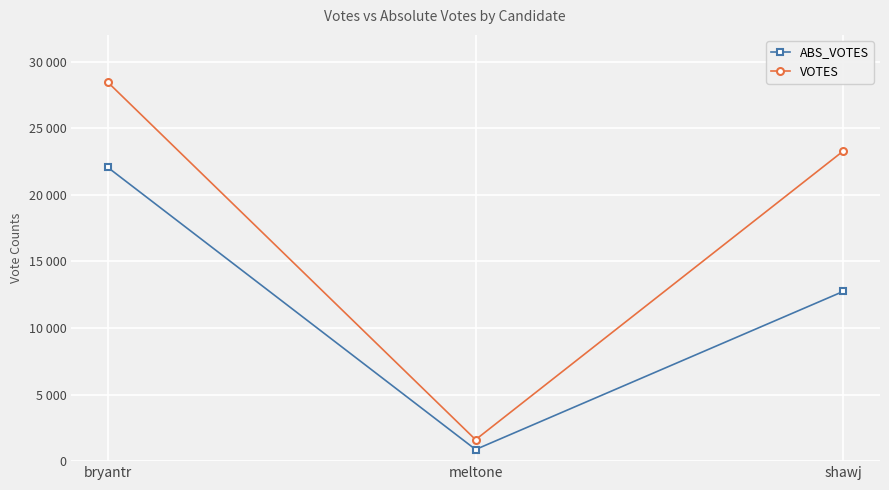

Is the value of VOTES at bryantr greater than the value of ABS_VOTES at meltone?

Yes